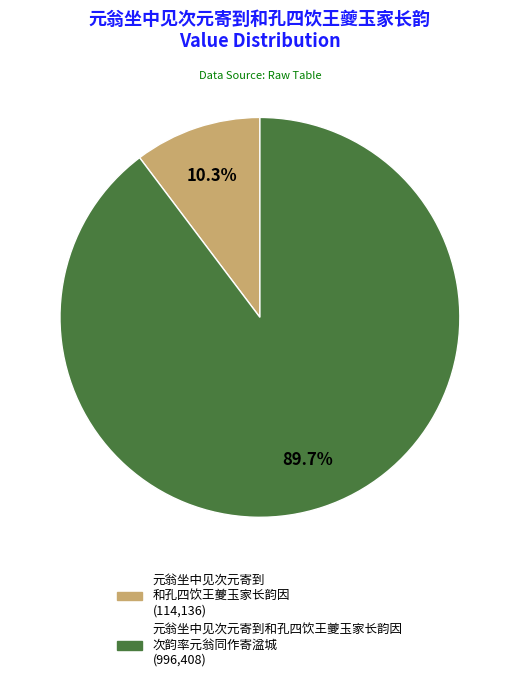

Is there any slice that represents more than half of the pie?

Yes